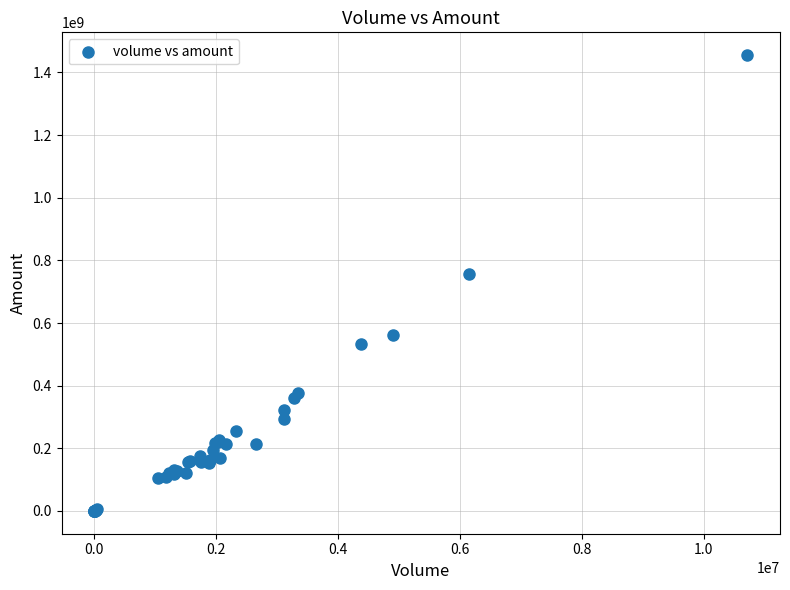

What Y value in the scatter plot is closest to 727755855?

755892681